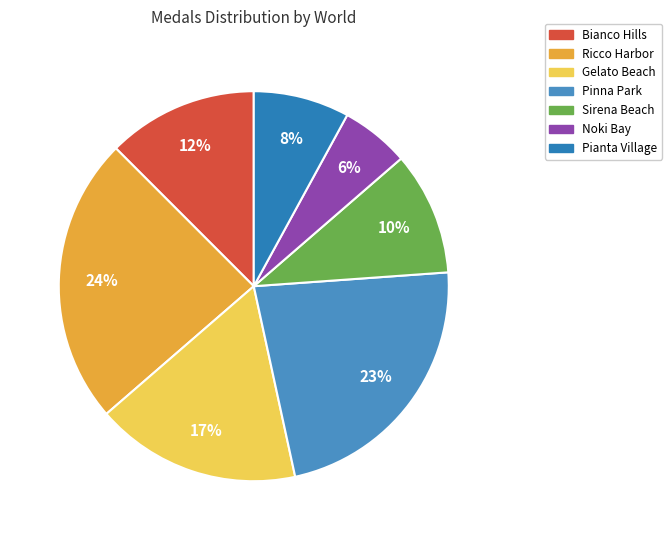

What is the total percentage of Pinna Park and Ricco Harbor?

46.6%